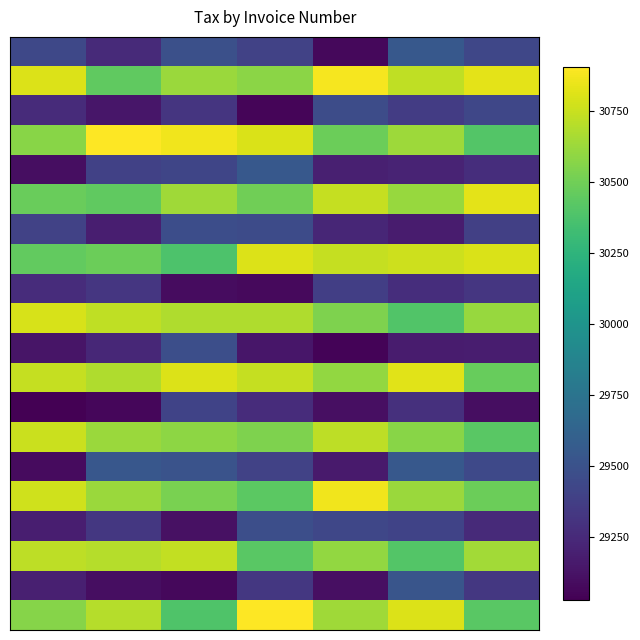

Which category has the highest value across all series?

1